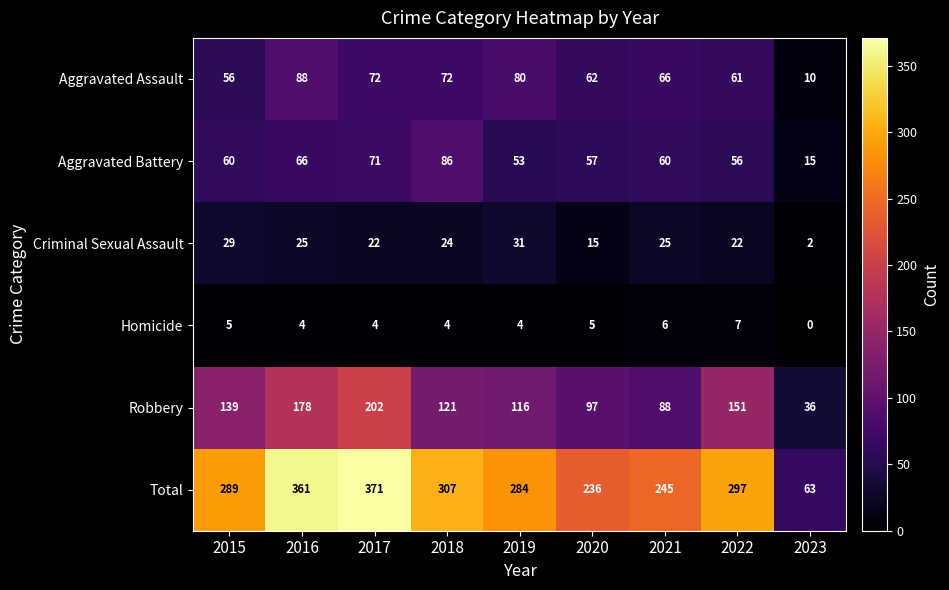

Which label corresponds to the smallest value in the chart?

2023